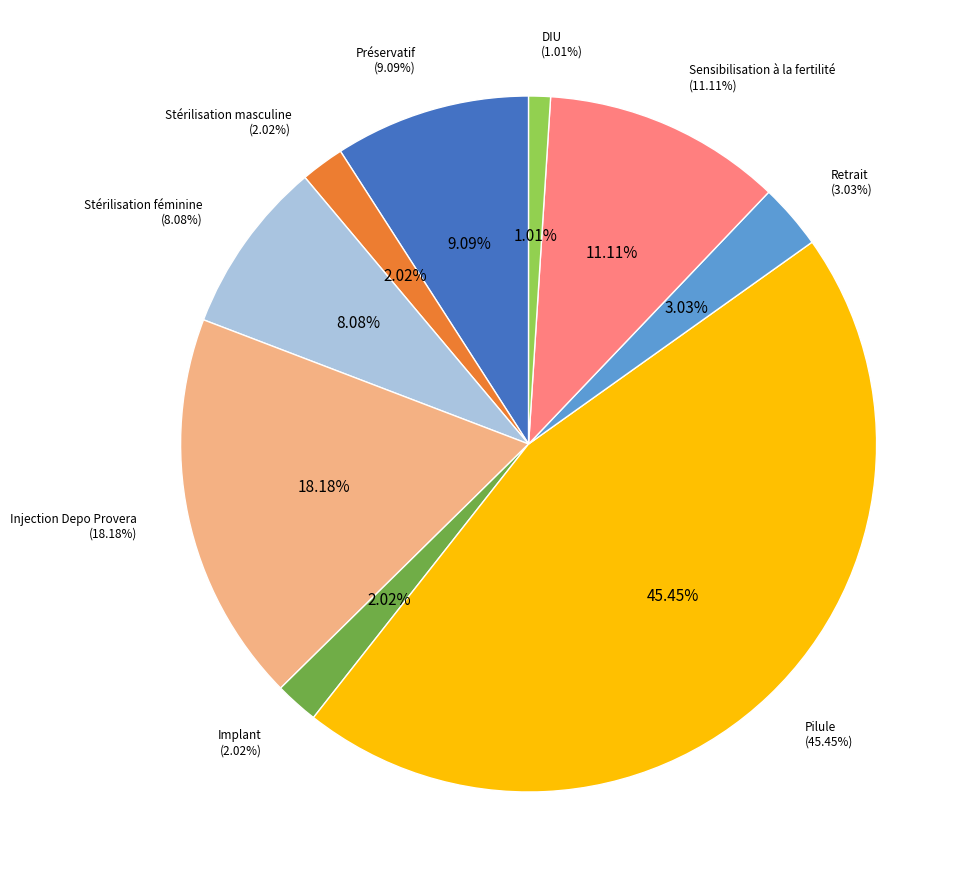

Is there any slice that represents more than half of the pie?

No